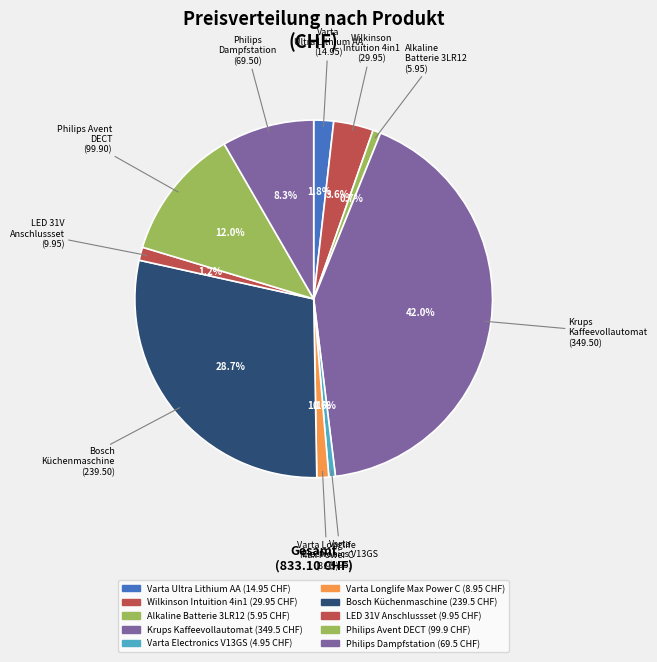

True or false: Alkaline Batterie 3LR12 accounts for 11% of the total.

False